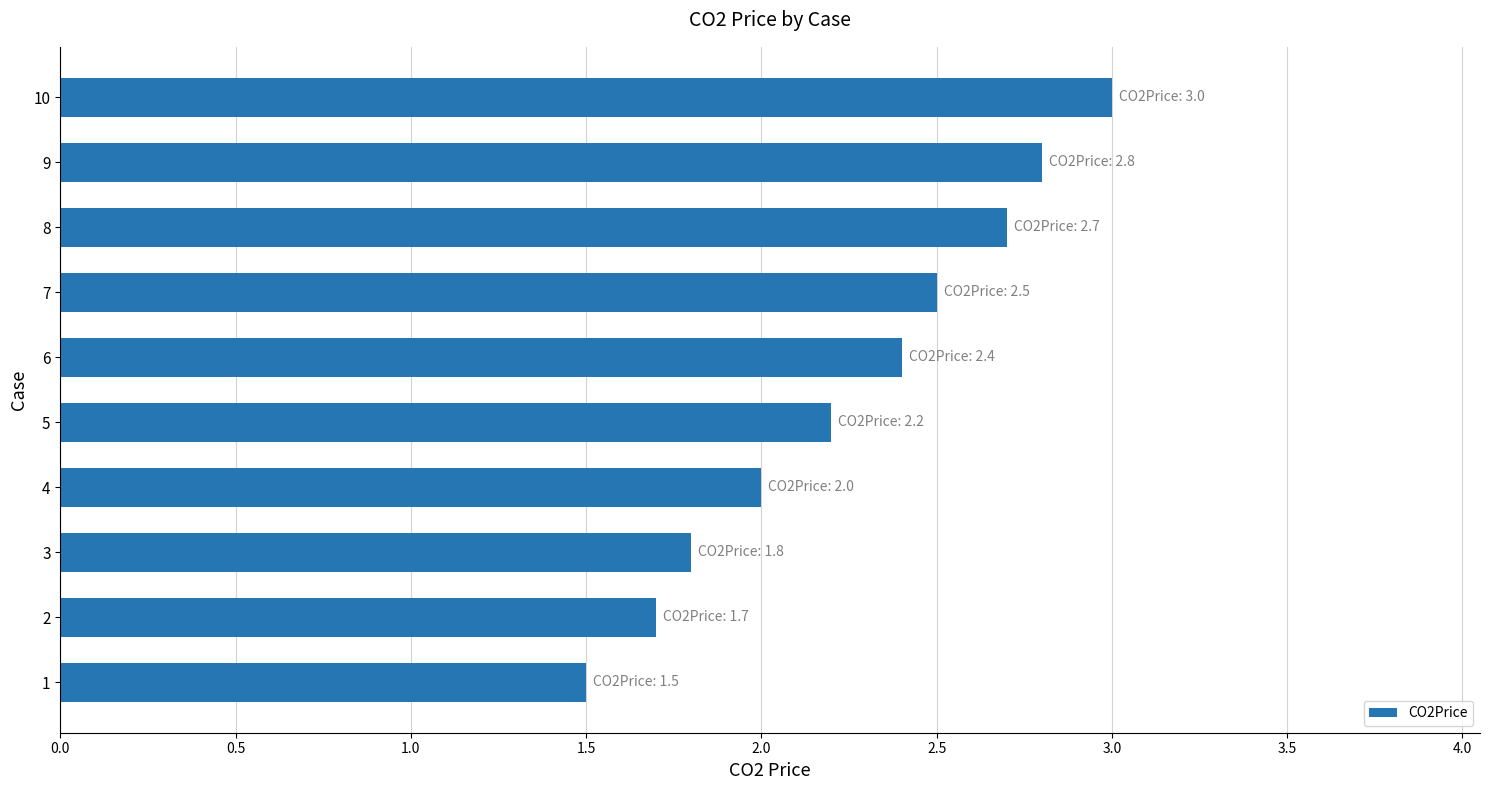

List the labels in order of value, largest first.

10, 9, 8, 7, 6, 5, 4, 3, 2, 1